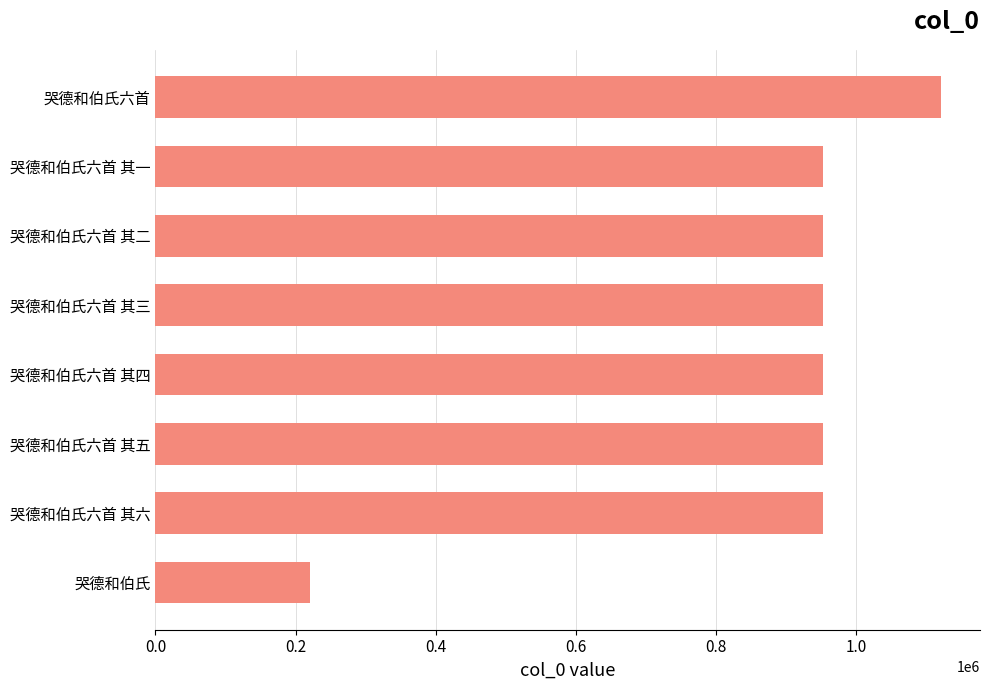

What value does the data have at 哭德和伯氏六首 其二?

953067